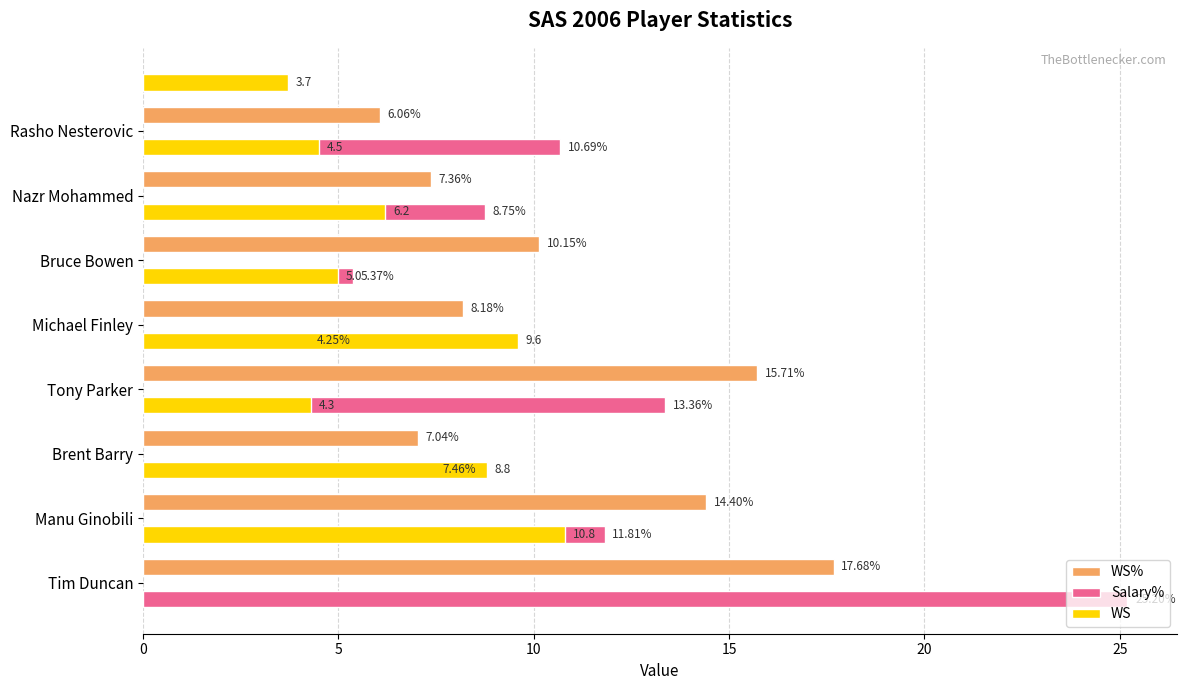

Which series has the widest spread of values?

Salary%